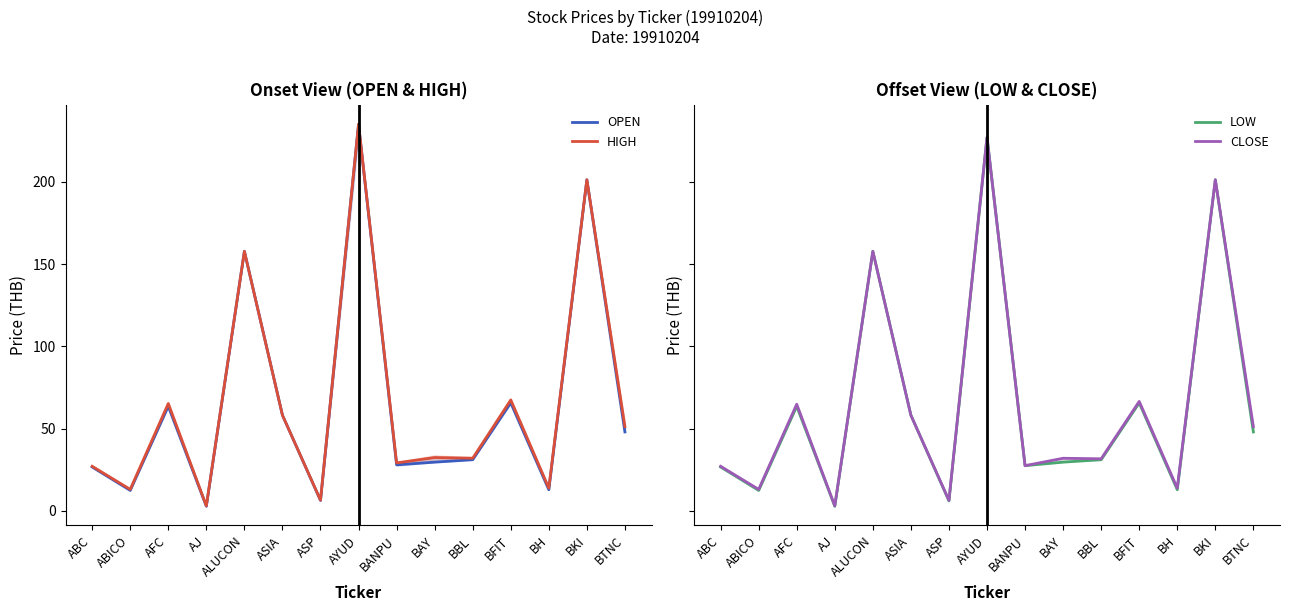

Which series has the largest total across all categories?

HIGH